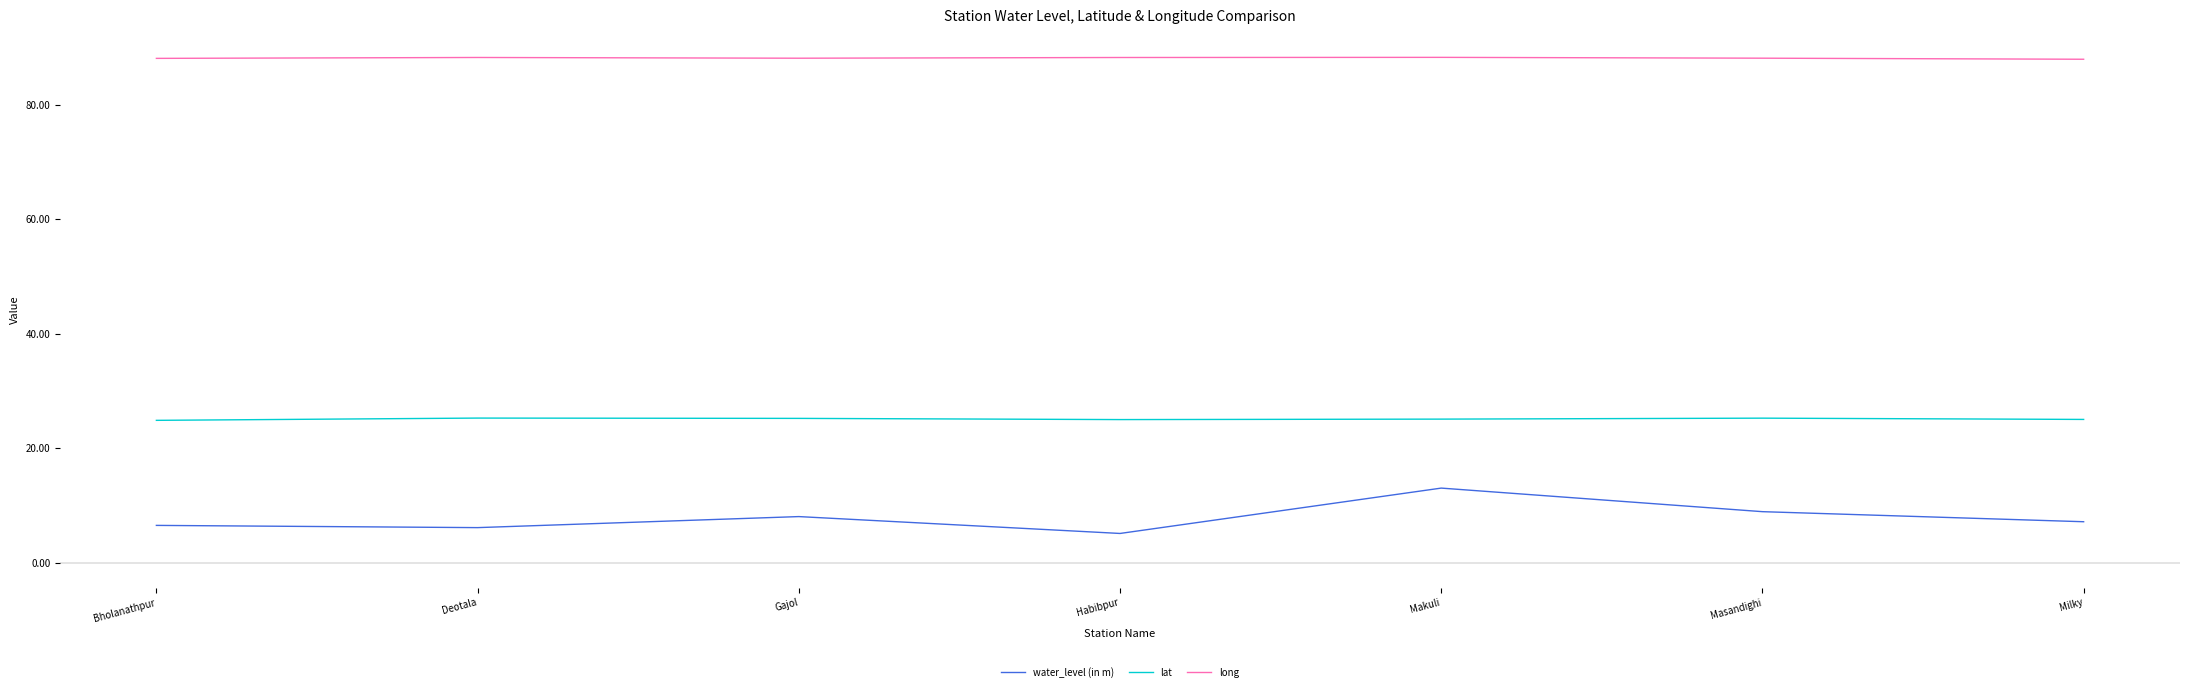

True or false: long and water_level (in m) cross at least once.

False